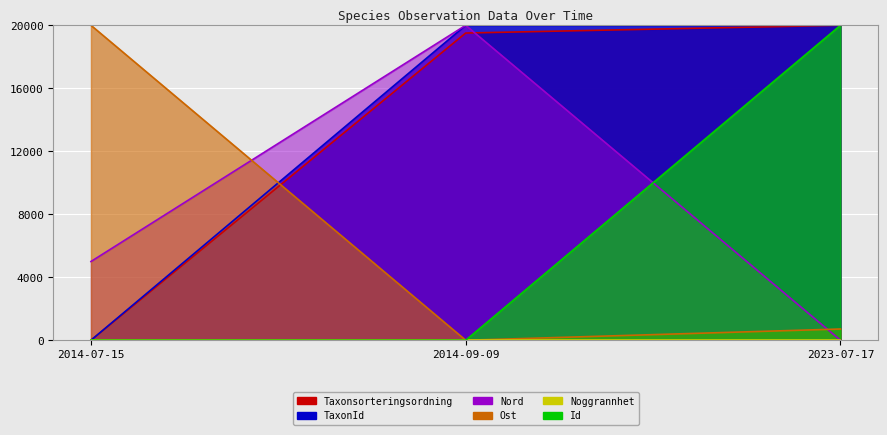

What is the greatest value displayed?

20000.0